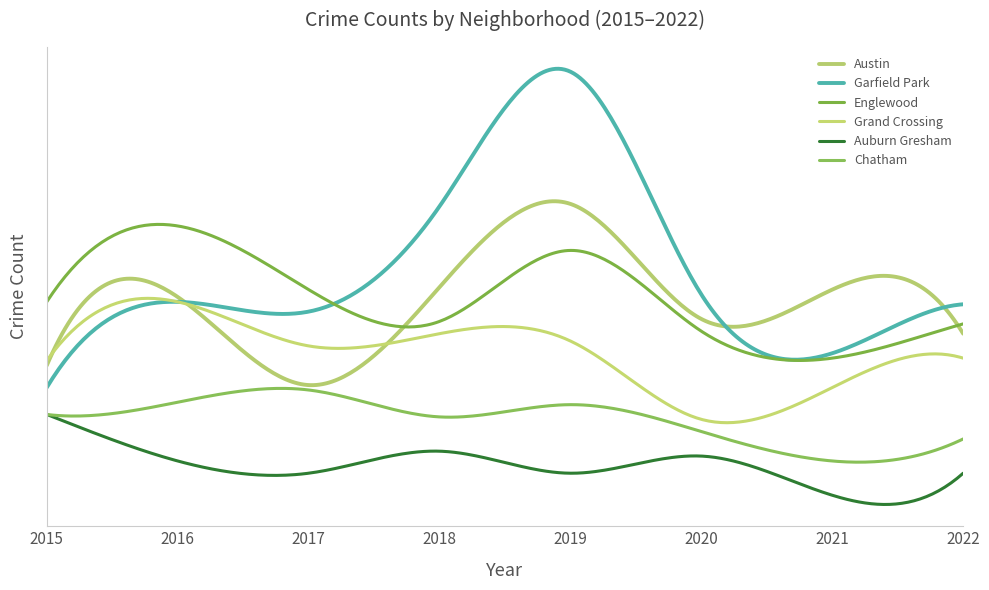

What is the highest value of the Englewood series?

122